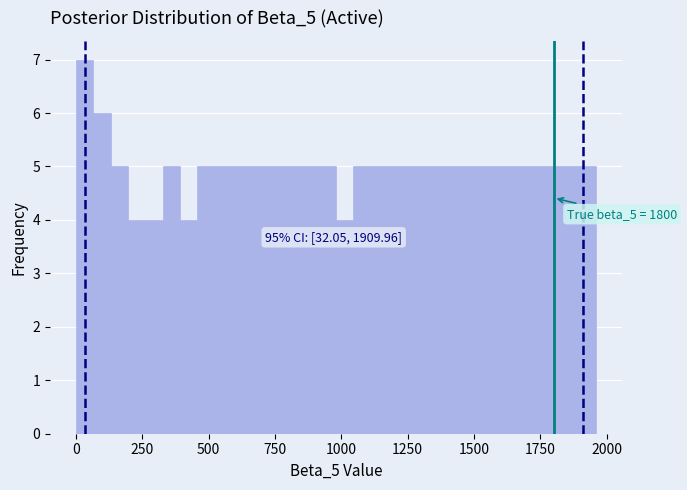

Read against the x-axis, roughly where is the centre of the tallest bar?

50